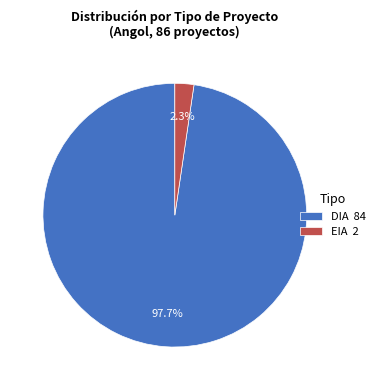

To the nearest percent, what portion does DIA represent?

98%